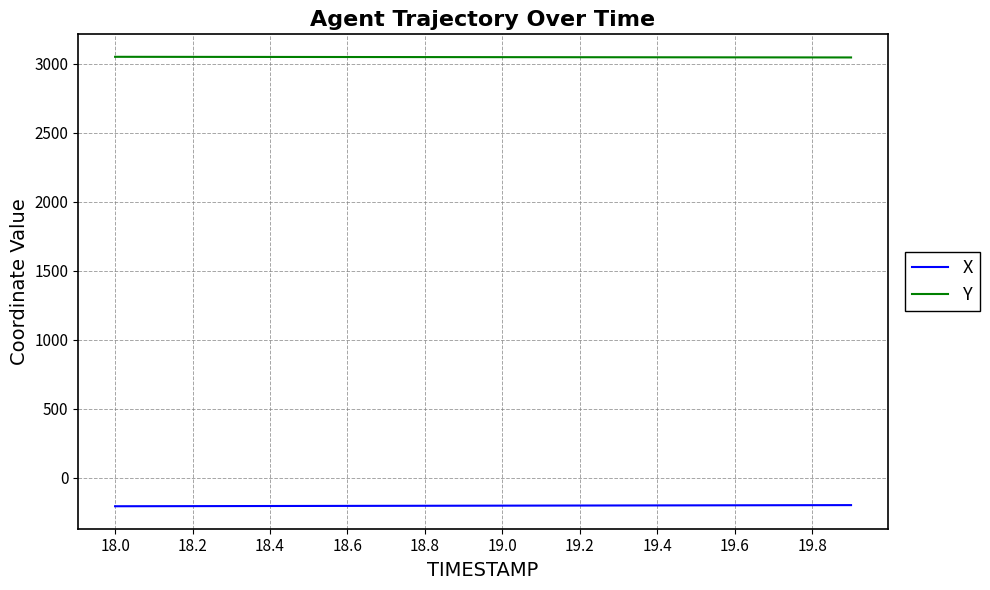

True or false: X and Y cross at least once.

False